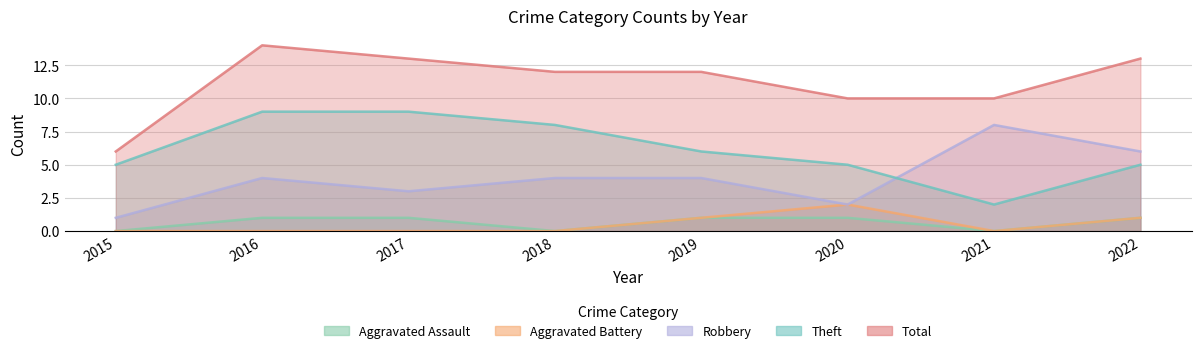

How many lines are shown in the chart?

5